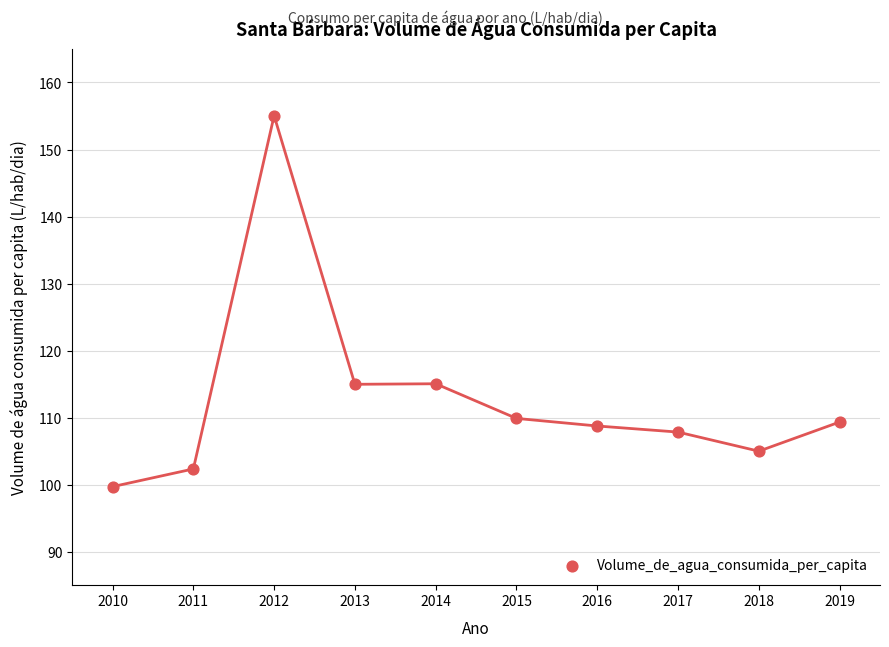

What is the average Y value?

112.8